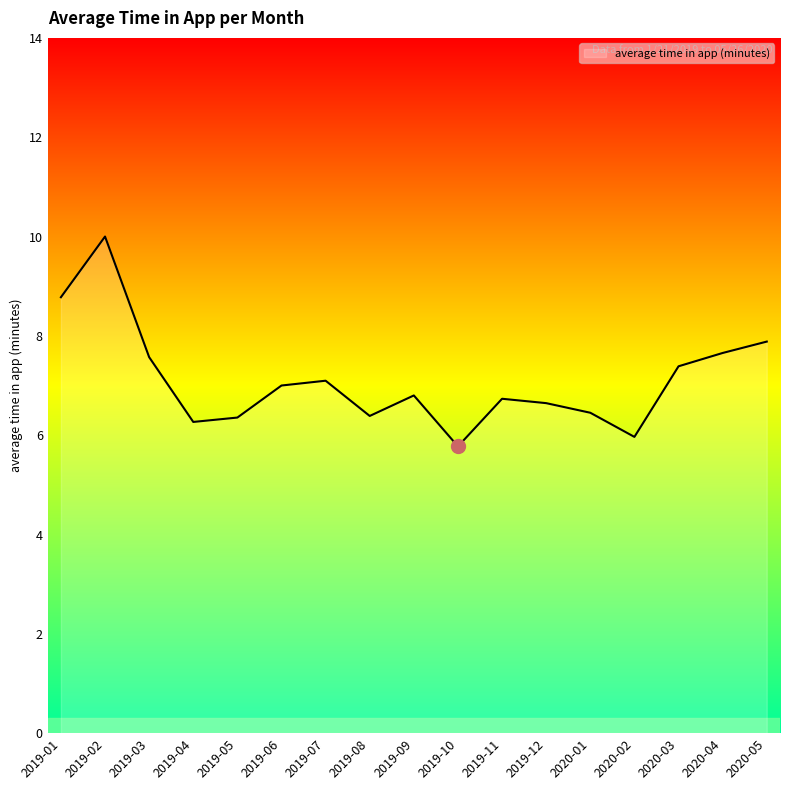

True or false: the data shows 3.3 at 2019-10.

False